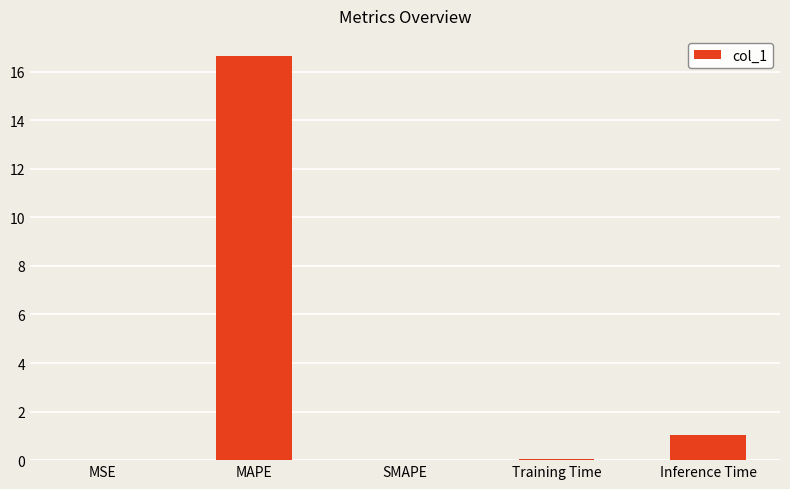

What is the average value?

3.6